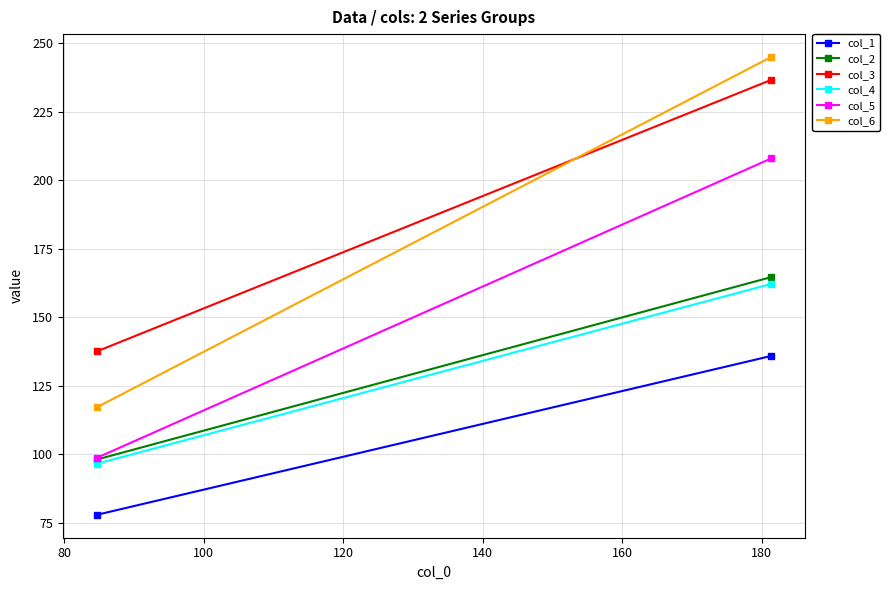

What is the average value of the col_1 series?

106.8